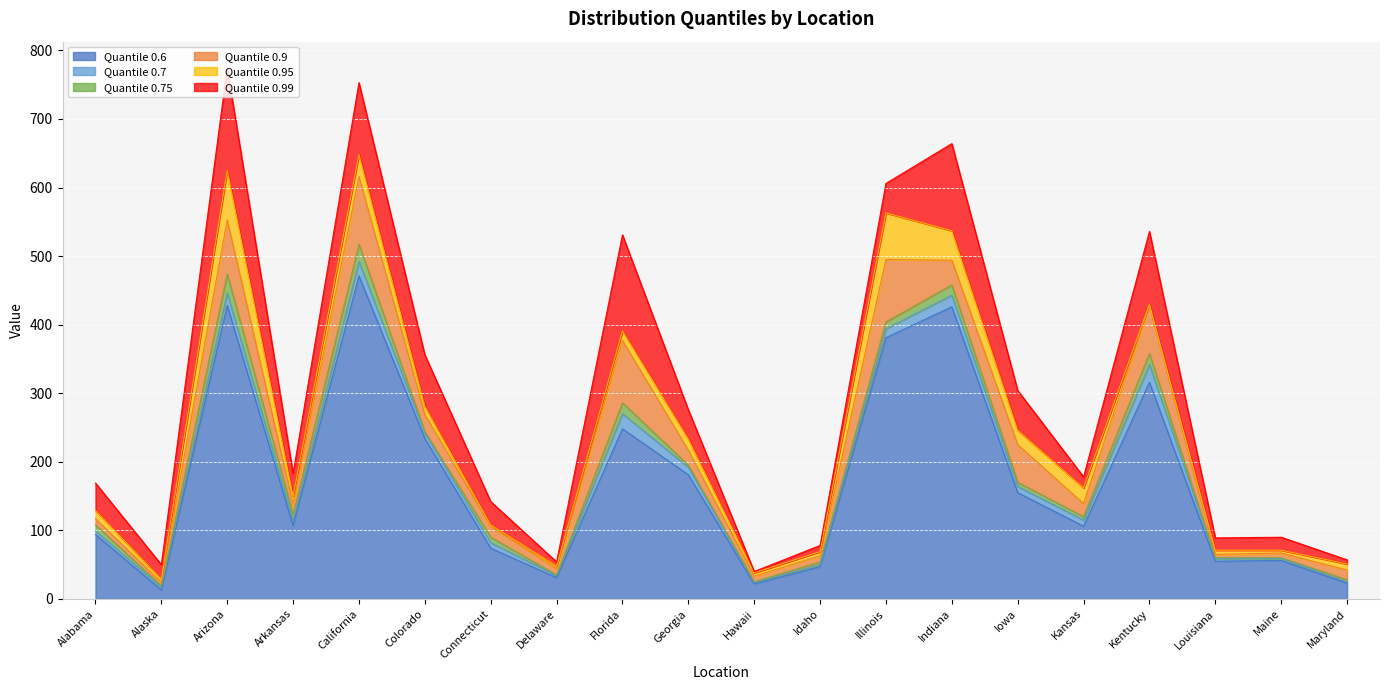

True or false: 0.99 has more than 1 points higher than both neighbors.

True